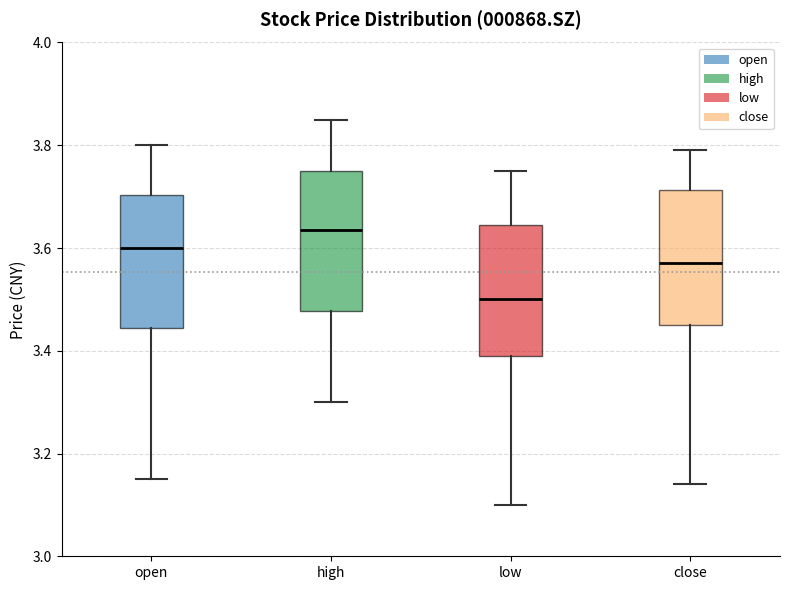

Where is the lower edge of the box for open on the y-axis? The values are not printed on the chart, so give them approximately, as read against the axis.

3.44